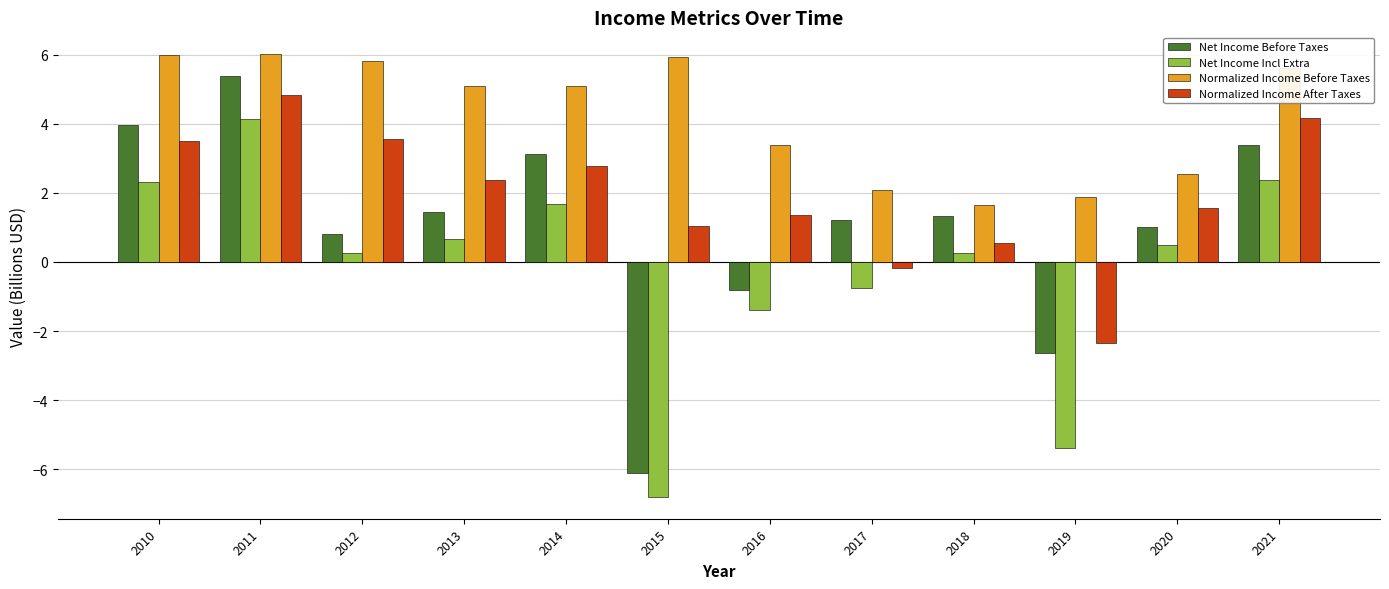

True or false: Net Income Before Taxes has a value of -6.1 at 2015.

True